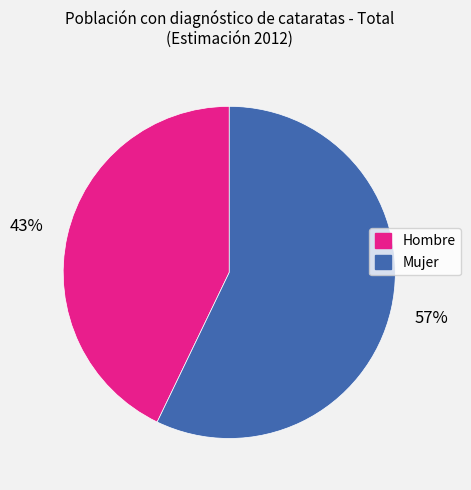

Rank the categories by value from highest to lowest.

Mujer, Hombre